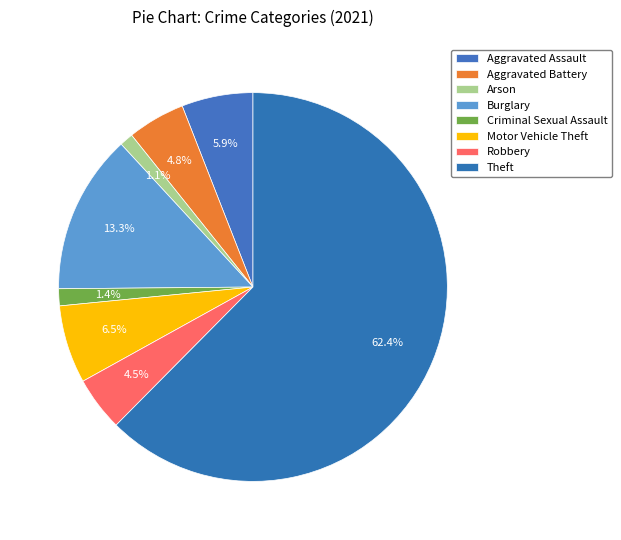

To the nearest percent, what is the combined percentage of Criminal Sexual Assault and Arson?

3%